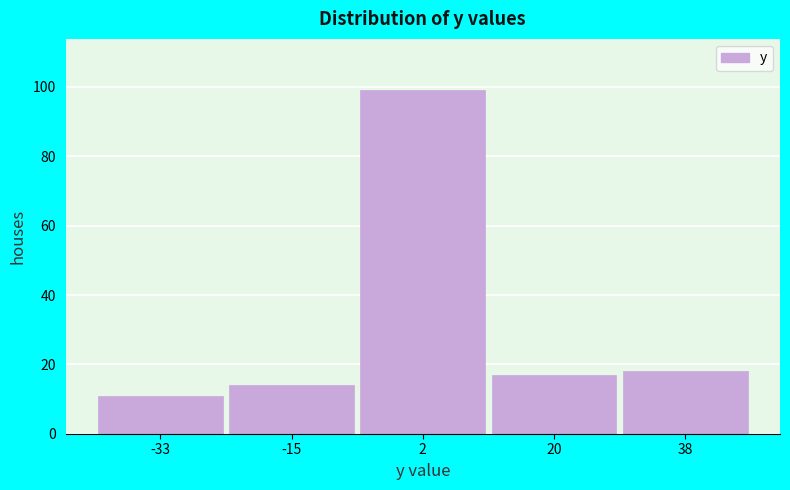

Reading left to right, list every bar in this chart as the range it spans on the x-axis followed by its height. Neither the bar edges nor the heights are printed on the chart, so give them approximately, as read against the axes.

-42 to -24: 12
-24 to -6: 14
-6 to 12: 100
12 to 30: 18
30 to 48: 18